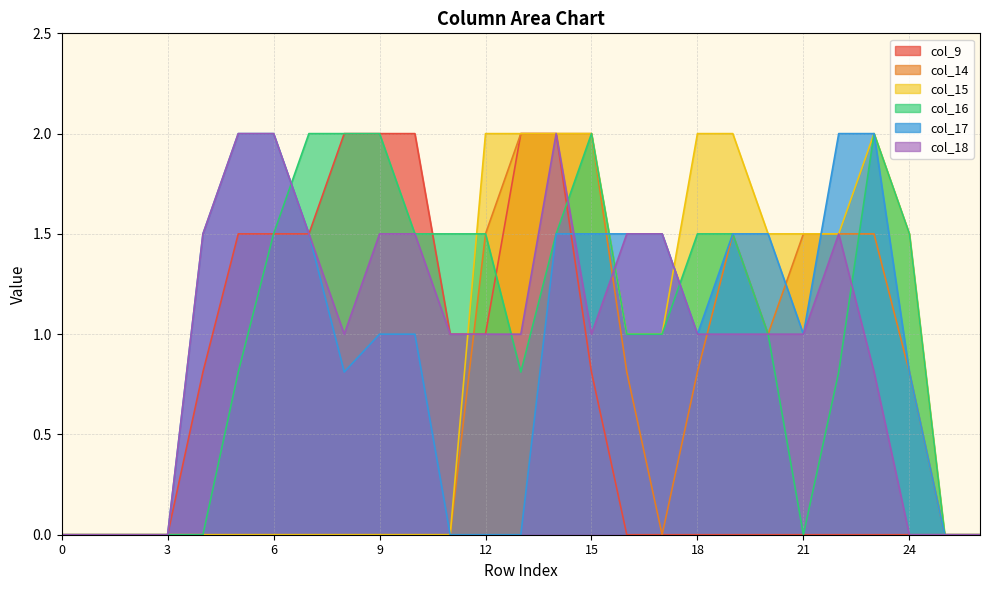

True or false: col_15 and col_9 intersect in this chart.

True